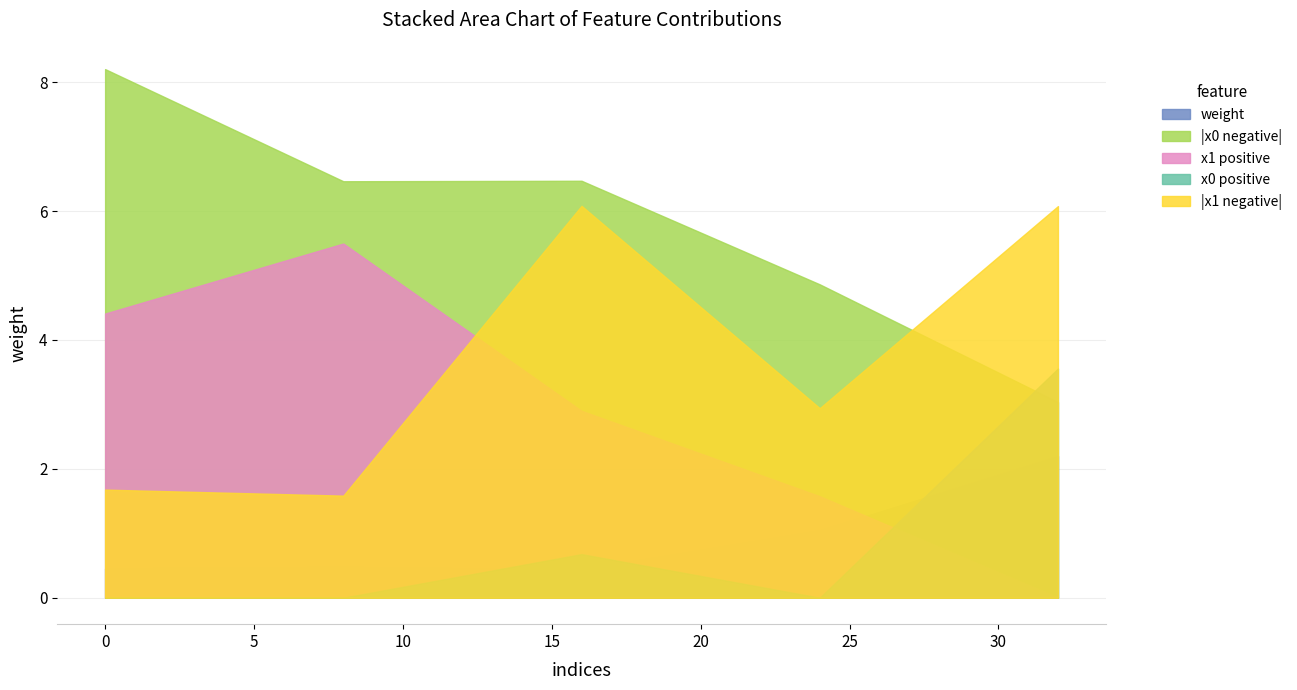

What are all the series names shown in the legend?

weight, |x0 negative|, x1 positive, x0 positive, |x1 negative|